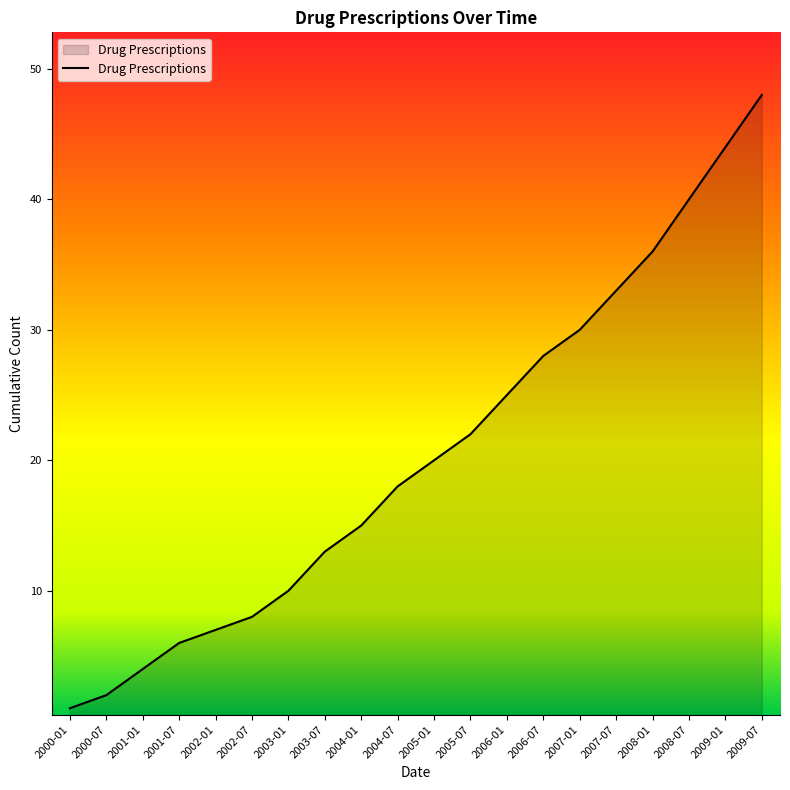

Reading right to left, list all the values displayed in this chart.

48	44	40	36	33	30	28	25	22	20	18	15	13	10	8	7	6	4	2	1